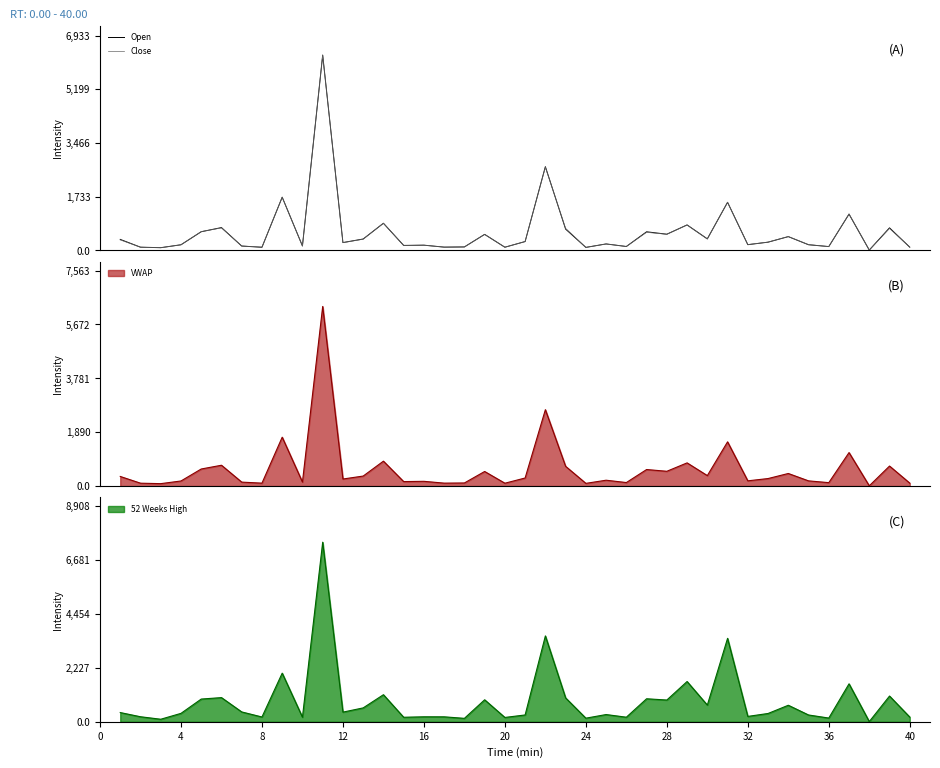

What is the difference between the maximum and minimum values in the Close series?

6295